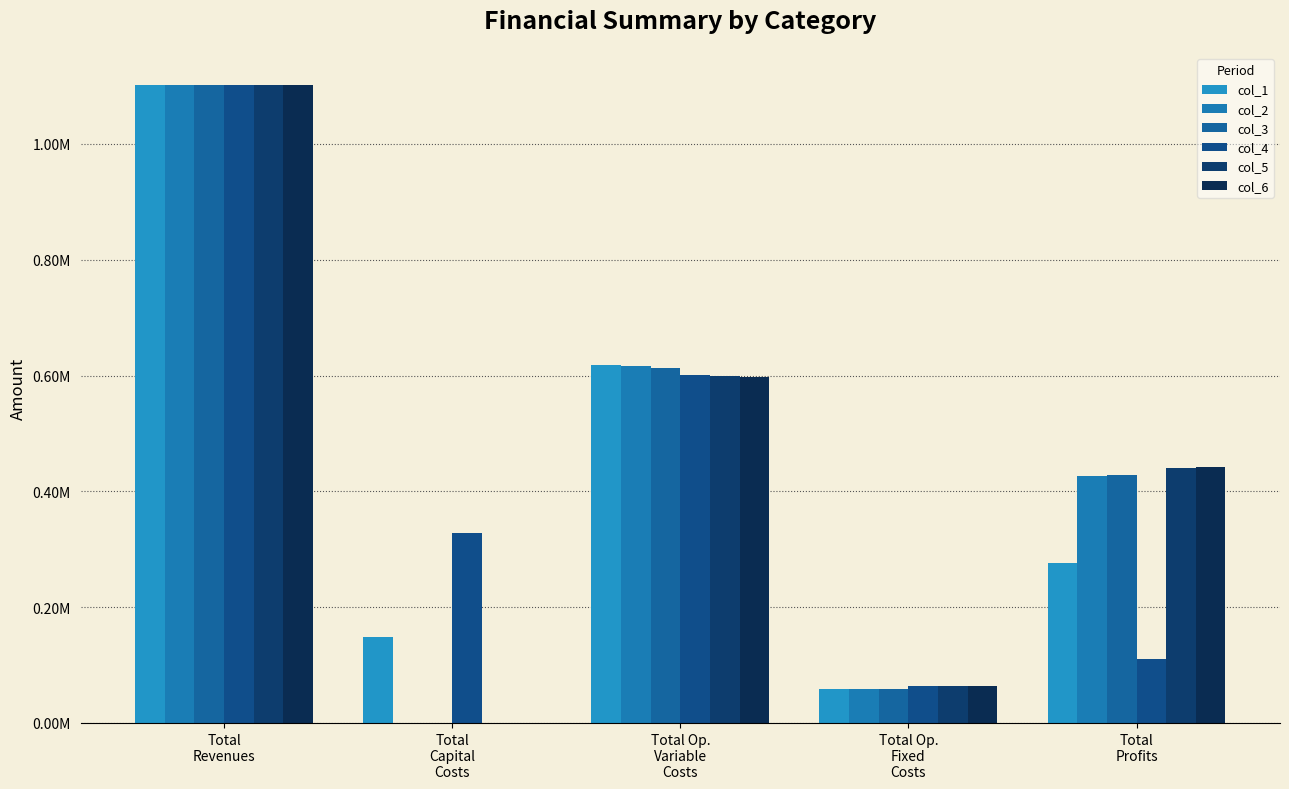

How many bars are there in each group?

6